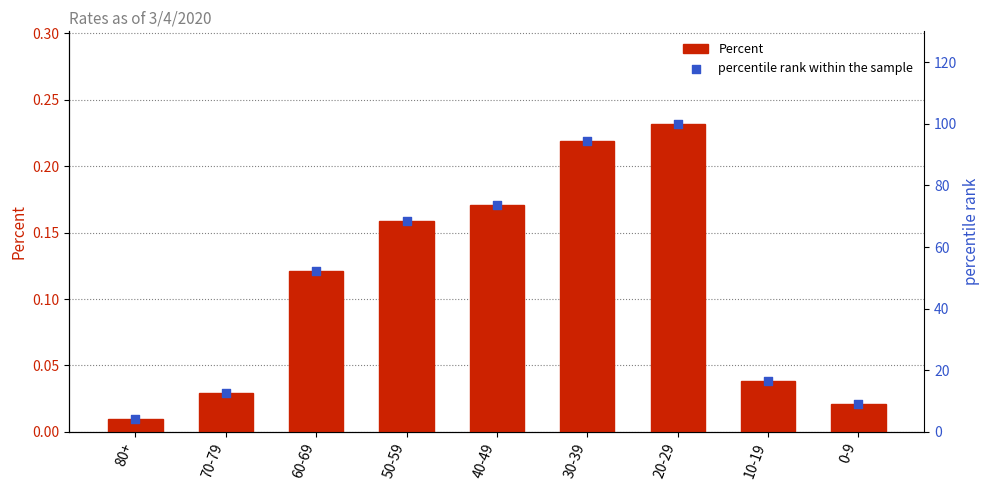

What are all the series names shown in the legend?

Percent, percentile rank within the sample